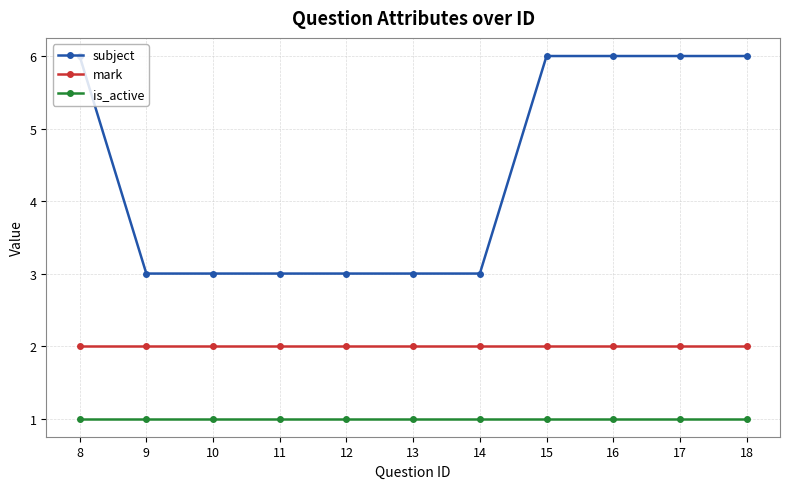

Is the value of mark at 11 greater than the value of is_active at 17?

Yes